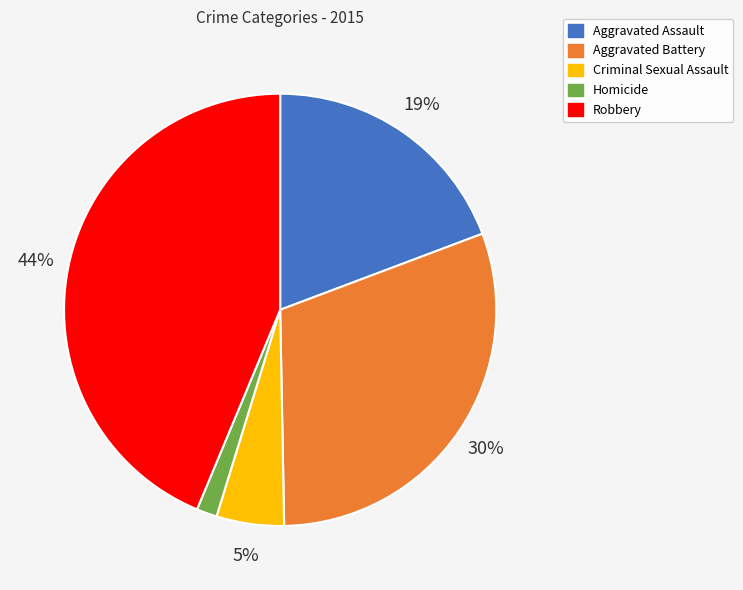

To the nearest percent, what is the difference between the largest and smallest slice percentages?

42%